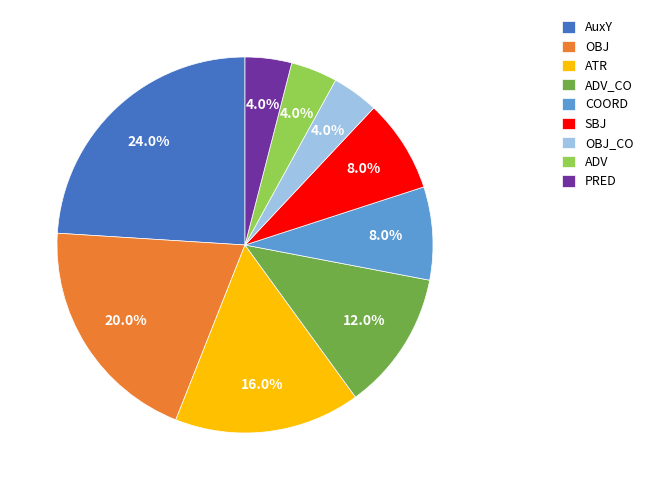

What is the ratio of the value at OBJ to the value at ADV_CO?

1.7